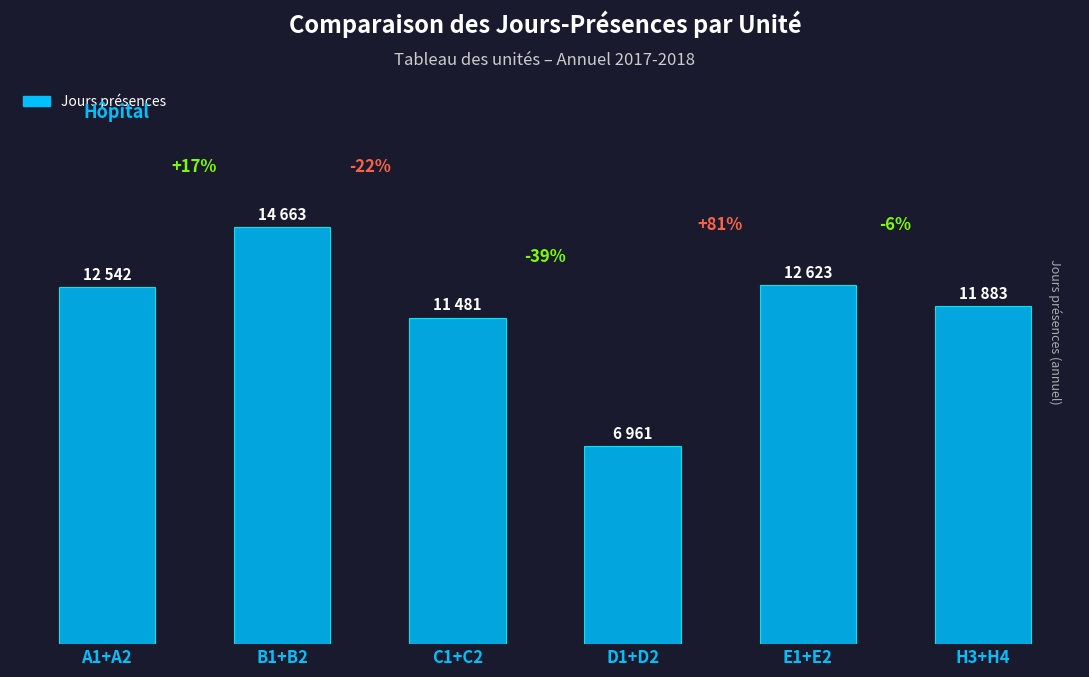

Are the bars horizontal?

No